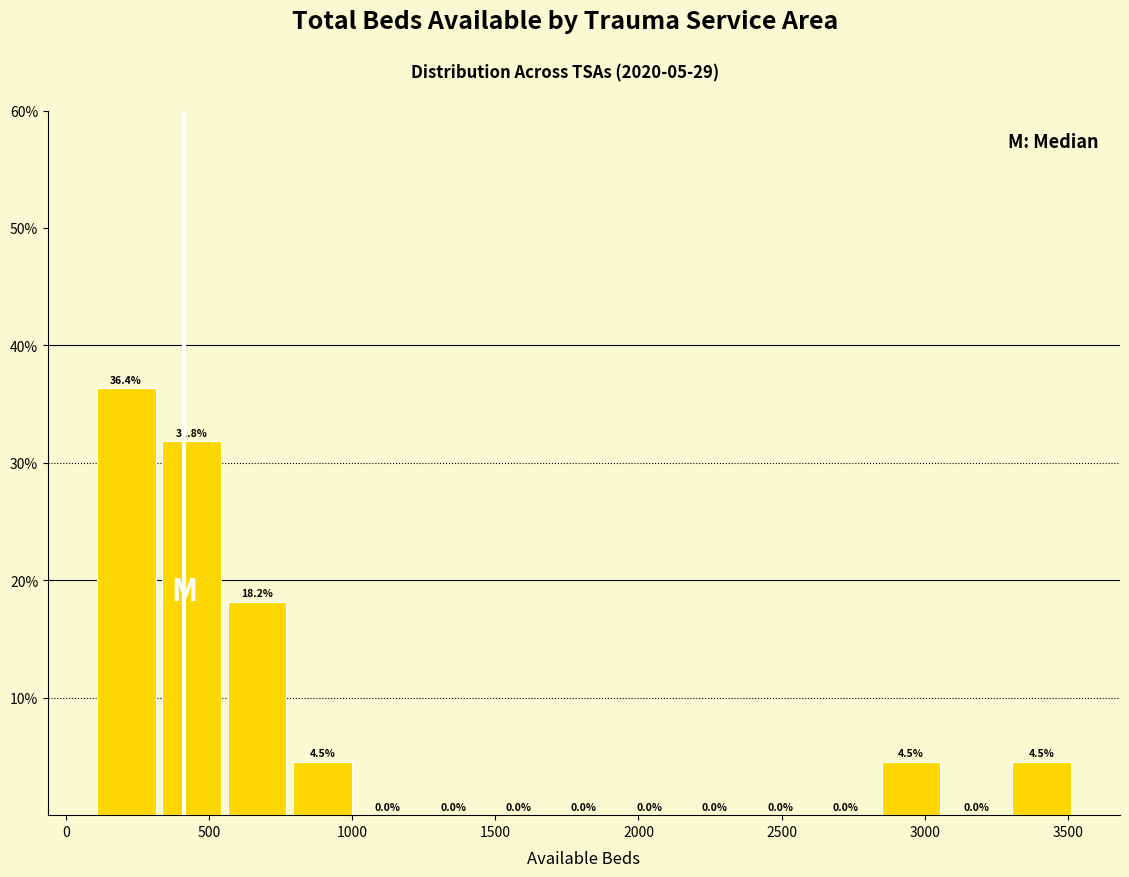

Reading left to right, list every bar in this chart as the range it spans on the x-axis followed by its height. The bar edges are not printed on the chart, so give them approximately, as read against the axis.

100 to 350: 36.4
350 to 550: 31.8
550 to 800: 18.2
800 to 1000: 4.5
1000 to 1250: 0.0
1250 to 1500: 0.0
1500 to 1700: 0.0
1700 to 1950: 0.0
1950 to 2150: 0.0
2150 to 2400: 0.0
2400 to 2600: 0.0
2600 to 2850: 0.0
2850 to 3100: 4.5
3100 to 3300: 0.0
3300 to 3550: 4.5